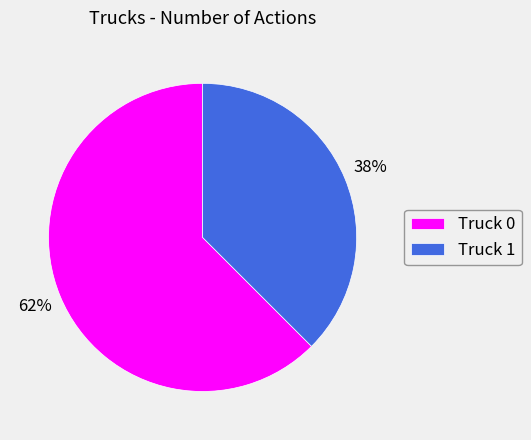

Combined, do Truck 1 and Truck 0 account for over 50%?

Yes